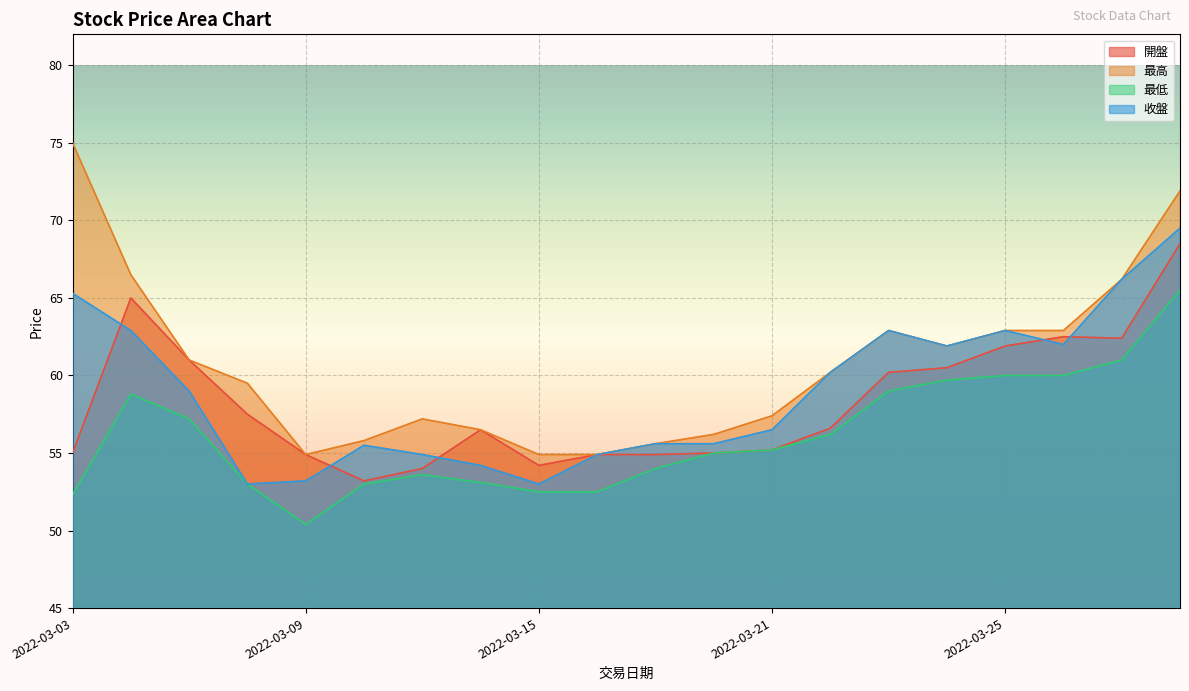

At 2022-03-07, list the series in order from smallest to largest.

最低, 收盤, 開盤, 最高